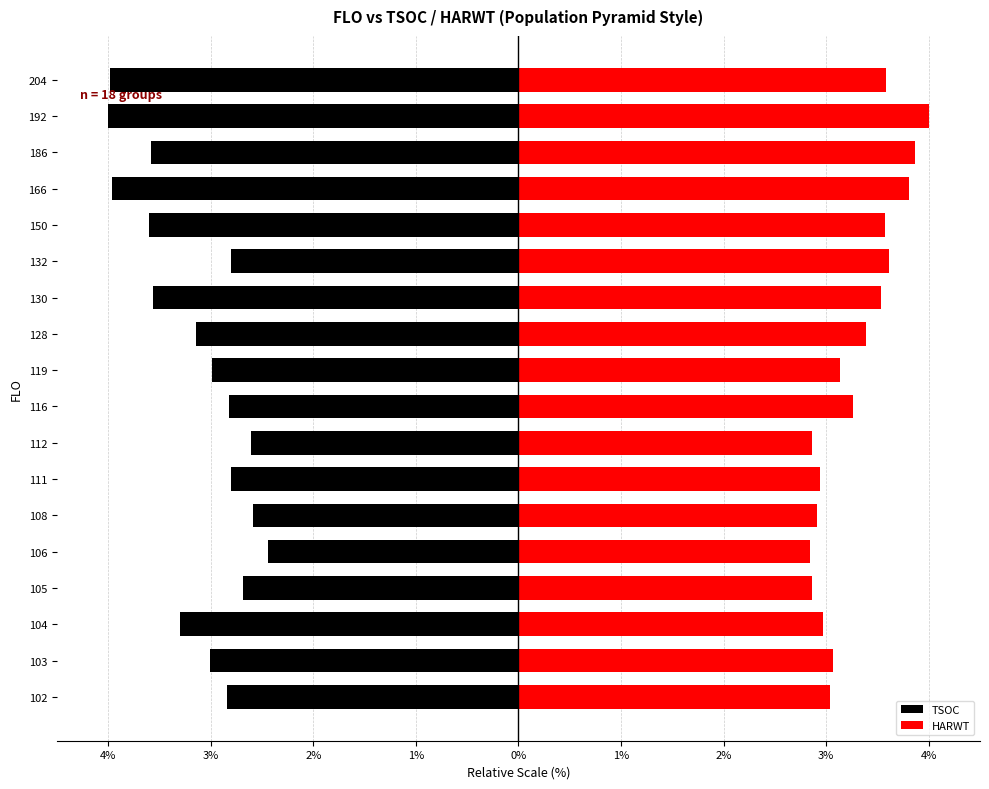

At how many categories does at least one series exceed 0?

18